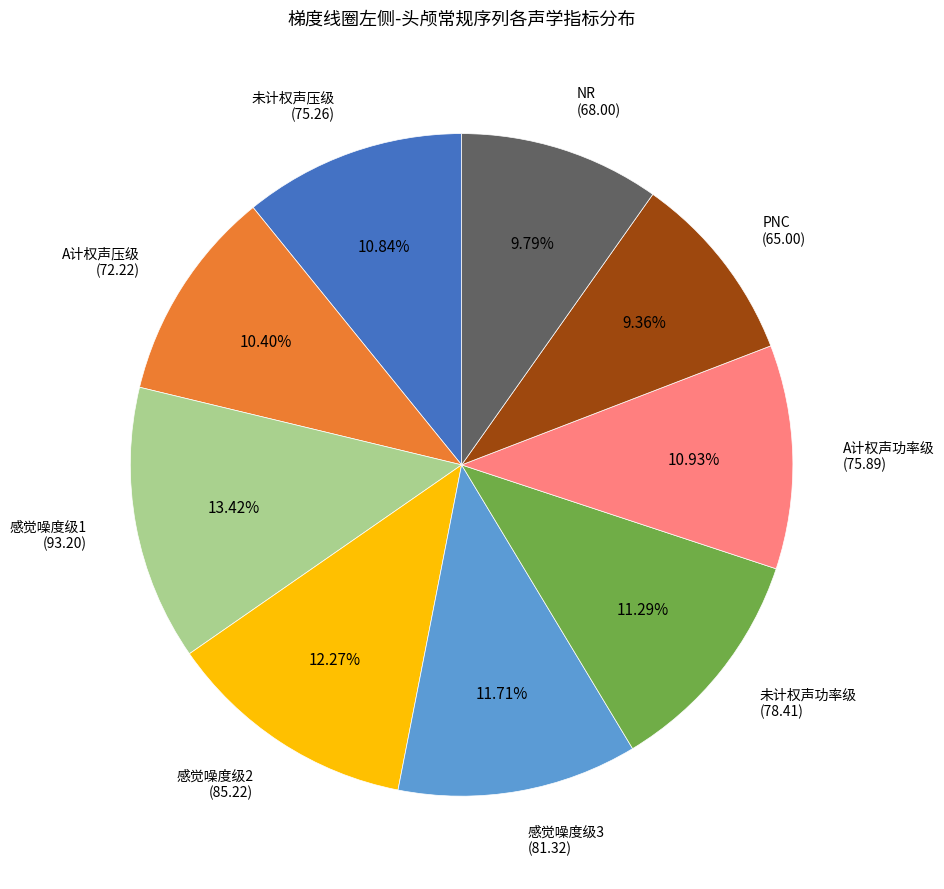

Is there a majority slice in this chart?

No